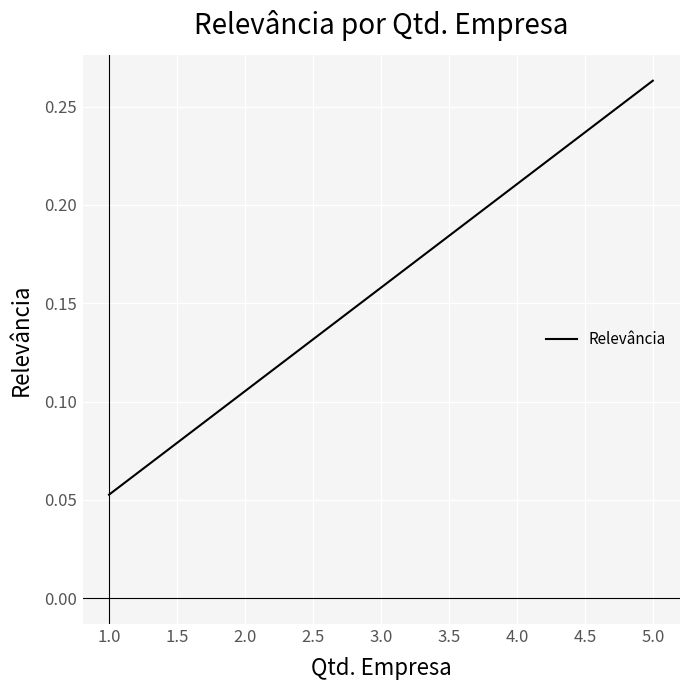

What is the label of the 3rd point from the left?

1.0